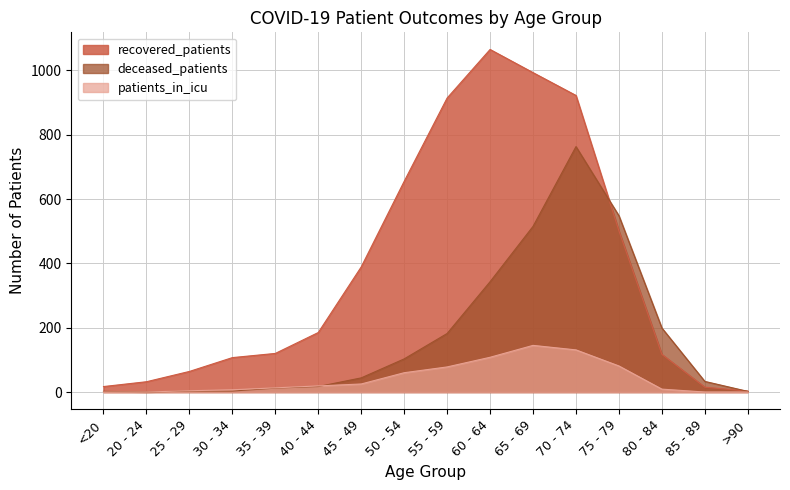

At which label is patients_in_icu closest to 72?

55 - 59